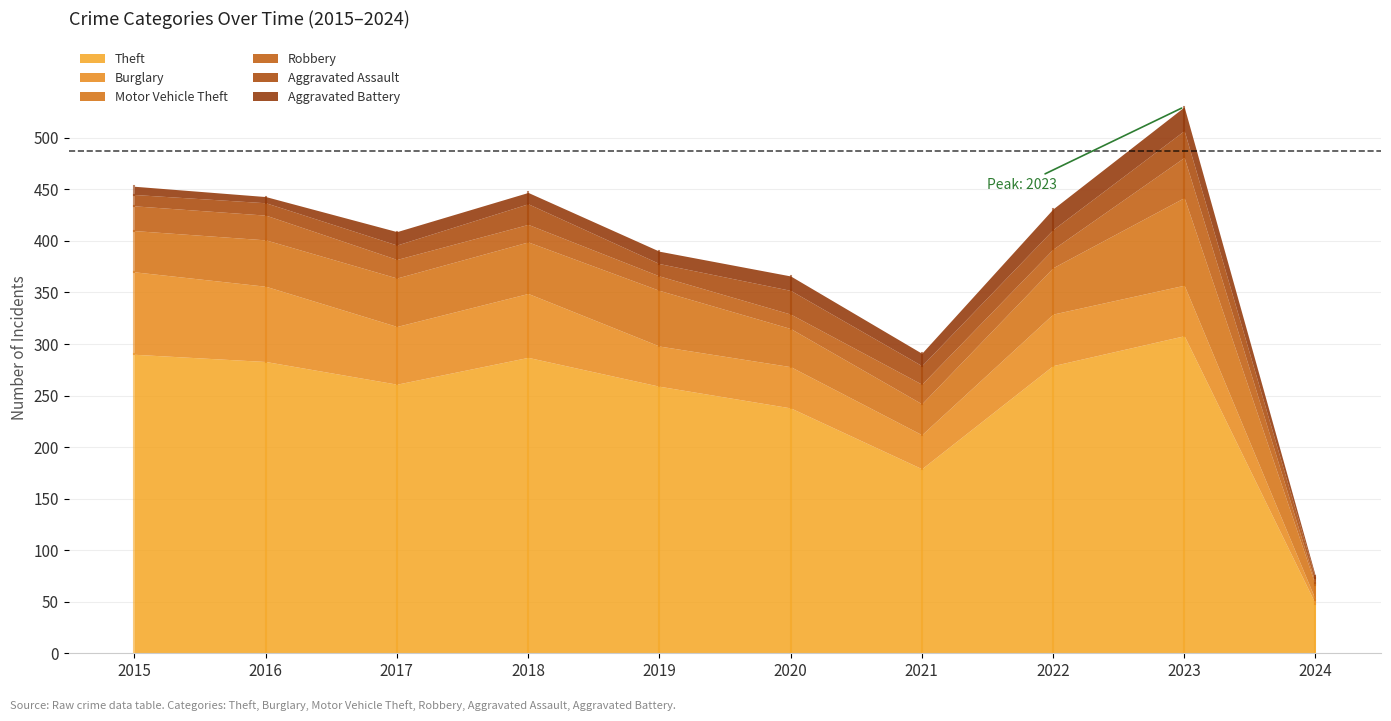

At which category is the sum across all series the highest?

2023